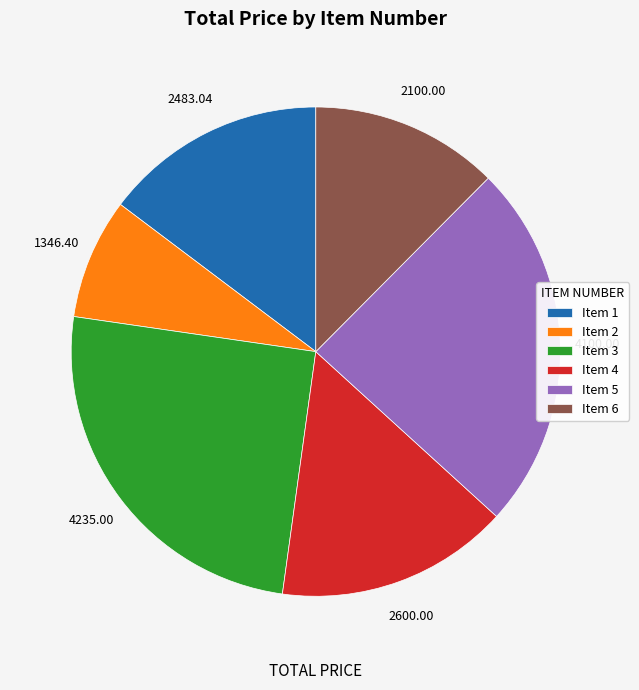

What is the largest slice in the pie chart?

Item 3